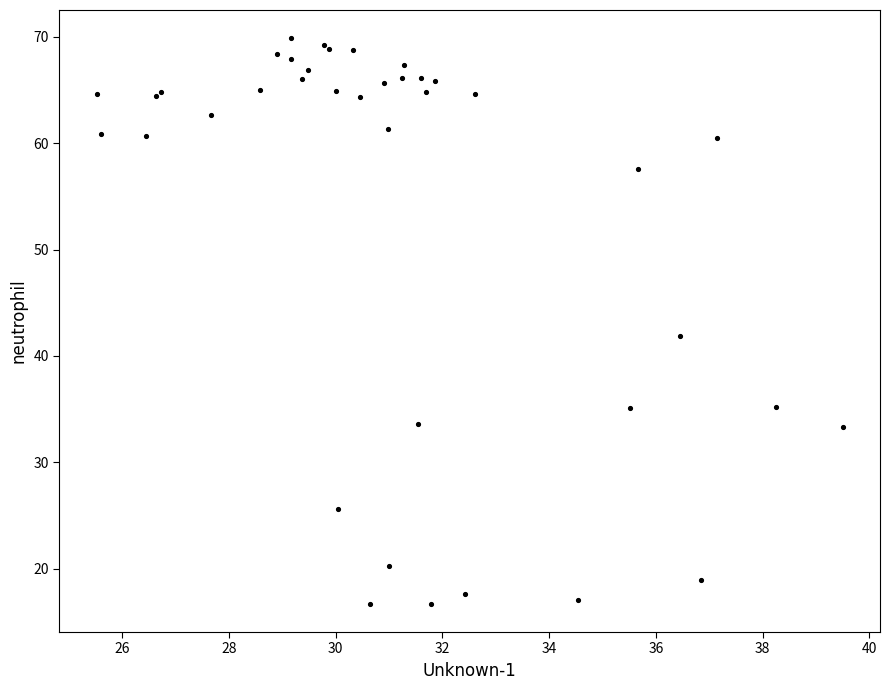

What Y value in the scatter plot is closest to 43?

41.8